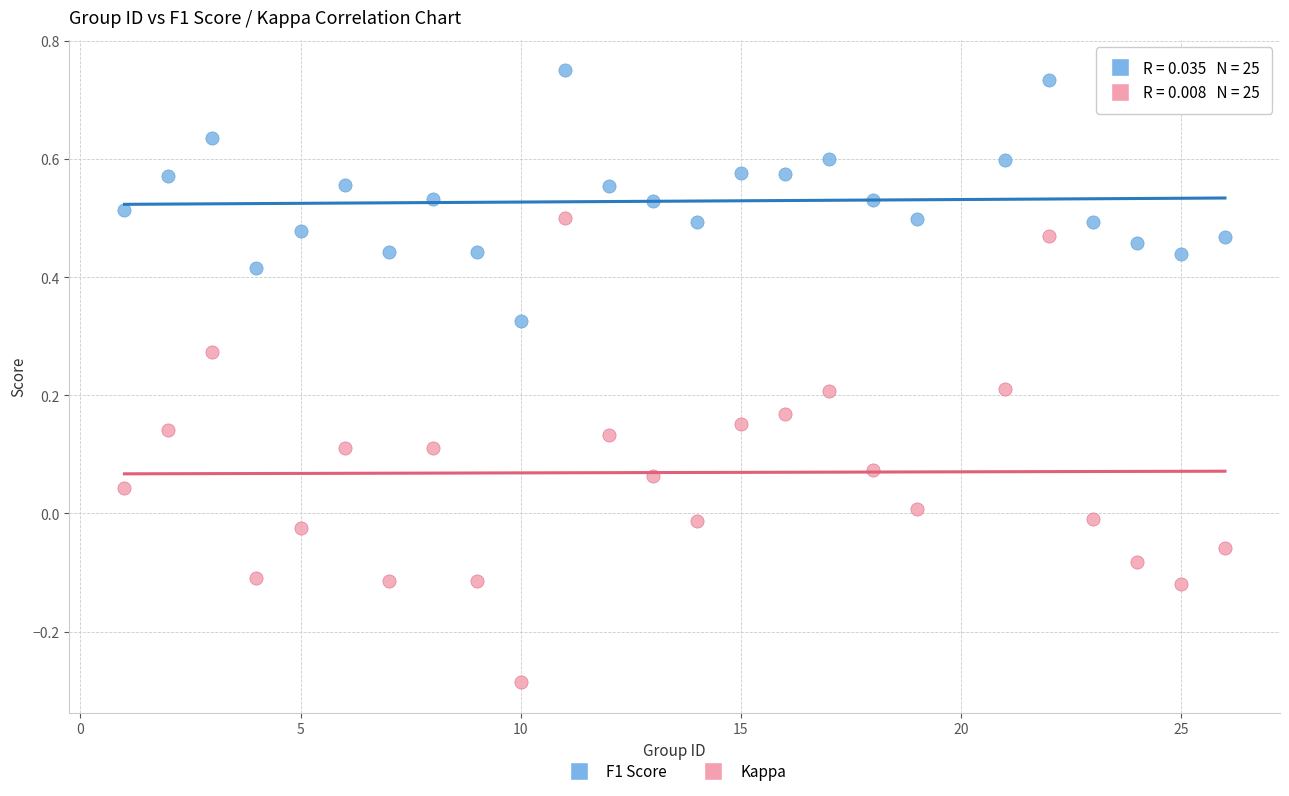

Which series contains the lowest Y value?

Kappa